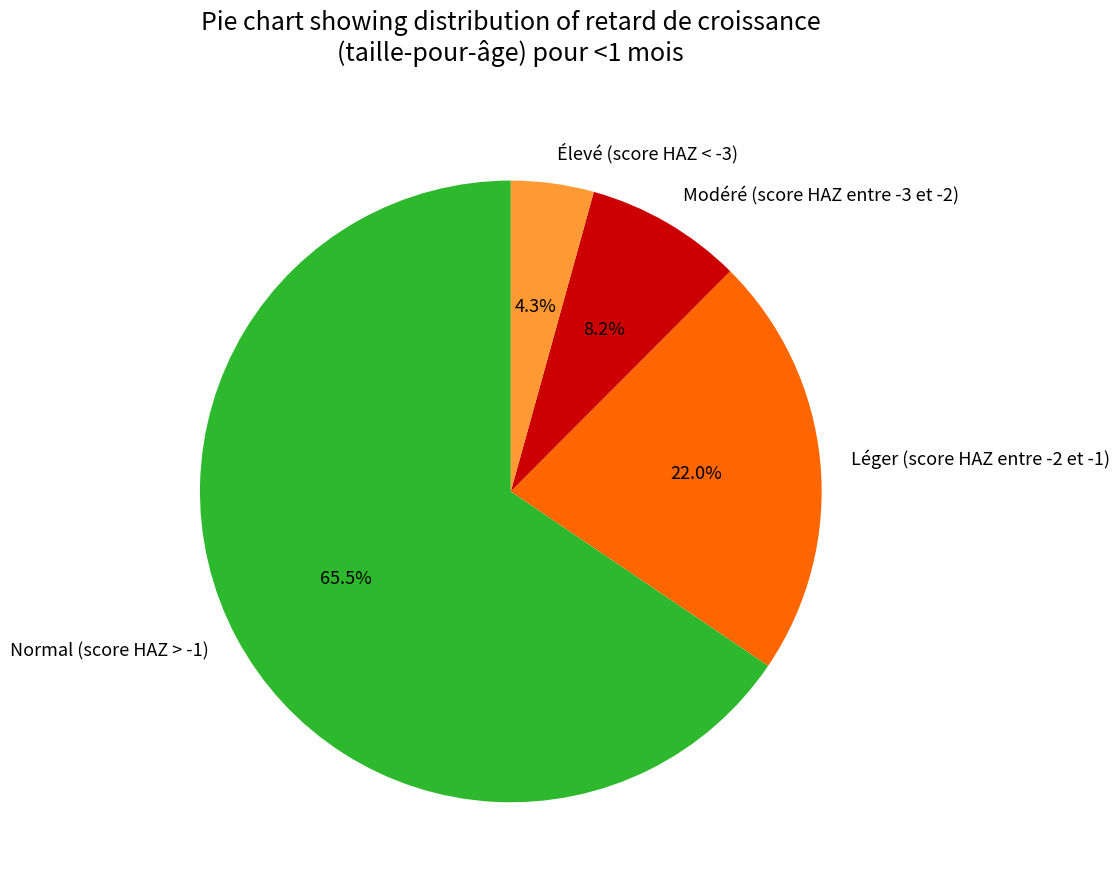

The Léger (score HAZ entre -2 et -1) slice represents 22% of the pie. True or false?

True